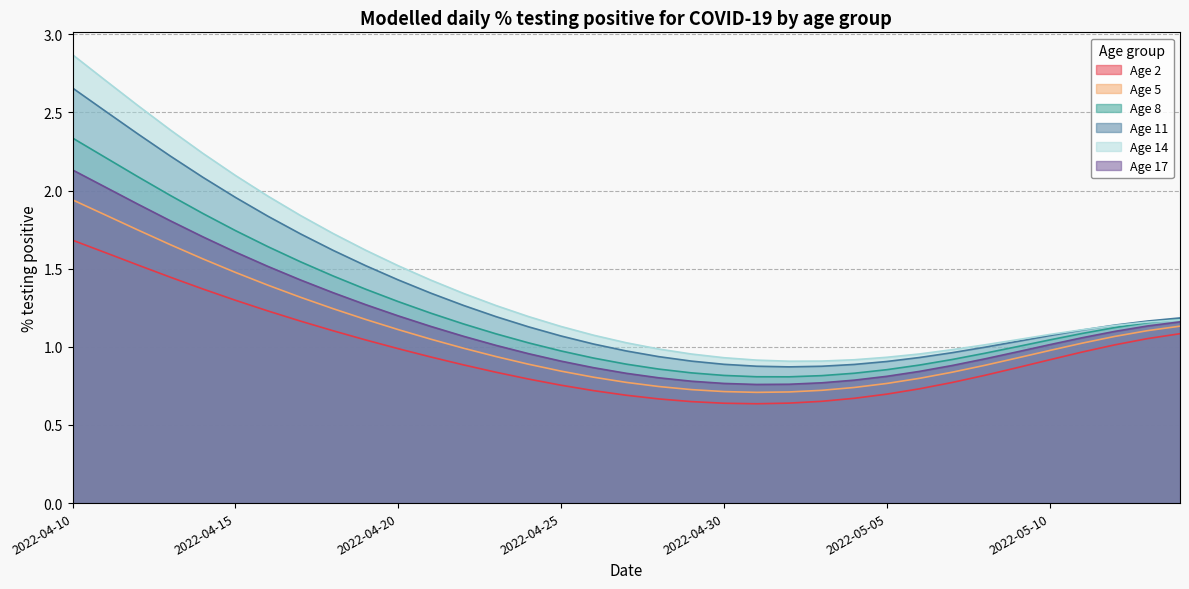

Reading right to left, transcribe all the data shown in this chart.

Age 2: 2022-05-14=1.1	2022-05-13=1.1	2022-05-12=1.0	2022-05-11=1.0	2022-05-10=0.9	2022-05-09=0.9	2022-05-08=0.8	2022-05-07=0.8	2022-05-06=0.7	2022-05-05=0.7	2022-05-04=0.7	2022-05-03=0.7	2022-05-02=0.6	2022-05-01=0.6	2022-04-30=0.6	2022-04-29=0.6	2022-04-28=0.7	2022-04-27=0.7	2022-04-26=0.7	2022-04-25=0.8	2022-04-24=0.8	2022-04-23=0.8	2022-04-22=0.9	2022-04-21=0.9	2022-04-20=1.0	2022-04-19=1.0	2022-04-18=1.1	2022-04-17=1.2	2022-04-16=1.2	2022-04-15=1.3	2022-04-14=1.4	2022-04-13=1.4	2022-04-12=1.5	2022-04-11=1.6	2022-04-10=1.7
Age 5: 2022-05-14=1.1	2022-05-13=1.1	2022-05-12=1.1	2022-05-11=1.0	2022-05-10=1.0	2022-05-09=0.9	2022-05-08=0.9	2022-05-07=0.8	2022-05-06=0.8	2022-05-05=0.8	2022-05-04=0.7	2022-05-03=0.7	2022-05-02=0.7	2022-05-01=0.7	2022-04-30=0.7	2022-04-29=0.7	2022-04-28=0.7	2022-04-27=0.8	2022-04-26=0.8	2022-04-25=0.8	2022-04-24=0.9	2022-04-23=0.9	2022-04-22=1.0	2022-04-21=1.0	2022-04-20=1.1	2022-04-19=1.2	2022-04-18=1.2	2022-04-17=1.3	2022-04-16=1.4	2022-04-15=1.5	2022-04-14=1.6	2022-04-13=1.7	2022-04-12=1.7	2022-04-11=1.8	2022-04-10=1.9
Age 8: 2022-05-14=1.2	2022-05-13=1.2	2022-05-12=1.1	2022-05-11=1.1	2022-05-10=1.0	2022-05-09=1.0	2022-05-08=1.0	2022-05-07=0.9	2022-05-06=0.9	2022-05-05=0.9	2022-05-04=0.8	2022-05-03=0.8	2022-05-02=0.8	2022-05-01=0.8	2022-04-30=0.8	2022-04-29=0.8	2022-04-28=0.9	2022-04-27=0.9	2022-04-26=0.9	2022-04-25=1.0	2022-04-24=1.0	2022-04-23=1.1	2022-04-22=1.1	2022-04-21=1.2	2022-04-20=1.3	2022-04-19=1.4	2022-04-18=1.5	2022-04-17=1.5	2022-04-16=1.6	2022-04-15=1.7	2022-04-14=1.9	2022-04-13=2.0	2022-04-12=2.1	2022-04-11=2.2	2022-04-10=2.3
Age 11: 2022-05-14=1.2	2022-05-13=1.2	2022-05-12=1.1	2022-05-11=1.1	2022-05-10=1.1	2022-05-09=1.0	2022-05-08=1.0	2022-05-07=1.0	2022-05-06=0.9	2022-05-05=0.9	2022-05-04=0.9	2022-05-03=0.9	2022-05-02=0.9	2022-05-01=0.9	2022-04-30=0.9	2022-04-29=0.9	2022-04-28=0.9	2022-04-27=1.0	2022-04-26=1.0	2022-04-25=1.1	2022-04-24=1.1	2022-04-23=1.2	2022-04-22=1.3	2022-04-21=1.3	2022-04-20=1.4	2022-04-19=1.5	2022-04-18=1.6	2022-04-17=1.7	2022-04-16=1.8	2022-04-15=2.0	2022-04-14=2.1	2022-04-13=2.2	2022-04-12=2.4	2022-04-11=2.5	2022-04-10=2.7
Age 14: 2022-05-14=1.2	2022-05-13=1.2	2022-05-12=1.1	2022-05-11=1.1	2022-05-10=1.1	2022-05-09=1.0	2022-05-08=1.0	2022-05-07=1.0	2022-05-06=1.0	2022-05-05=0.9	2022-05-04=0.9	2022-05-03=0.9	2022-05-02=0.9	2022-05-01=0.9	2022-04-30=0.9	2022-04-29=1.0	2022-04-28=1.0	2022-04-27=1.0	2022-04-26=1.1	2022-04-25=1.1	2022-04-24=1.2	2022-04-23=1.3	2022-04-22=1.3	2022-04-21=1.4	2022-04-20=1.5	2022-04-19=1.6	2022-04-18=1.7	2022-04-17=1.8	2022-04-16=2.0	2022-04-15=2.1	2022-04-14=2.2	2022-04-13=2.4	2022-04-12=2.5	2022-04-11=2.7	2022-04-10=2.9
Age 17: 2022-05-14=1.2	2022-05-13=1.1	2022-05-12=1.1	2022-05-11=1.1	2022-05-10=1.0	2022-05-09=1.0	2022-05-08=0.9	2022-05-07=0.9	2022-05-06=0.8	2022-05-05=0.8	2022-05-04=0.8	2022-05-03=0.8	2022-05-02=0.8	2022-05-01=0.8	2022-04-30=0.8	2022-04-29=0.8	2022-04-28=0.8	2022-04-27=0.8	2022-04-26=0.9	2022-04-25=0.9	2022-04-24=1.0	2022-04-23=1.0	2022-04-22=1.1	2022-04-21=1.1	2022-04-20=1.2	2022-04-19=1.3	2022-04-18=1.3	2022-04-17=1.4	2022-04-16=1.5	2022-04-15=1.6	2022-04-14=1.7	2022-04-13=1.8	2022-04-12=1.9	2022-04-11=2.0	2022-04-10=2.1